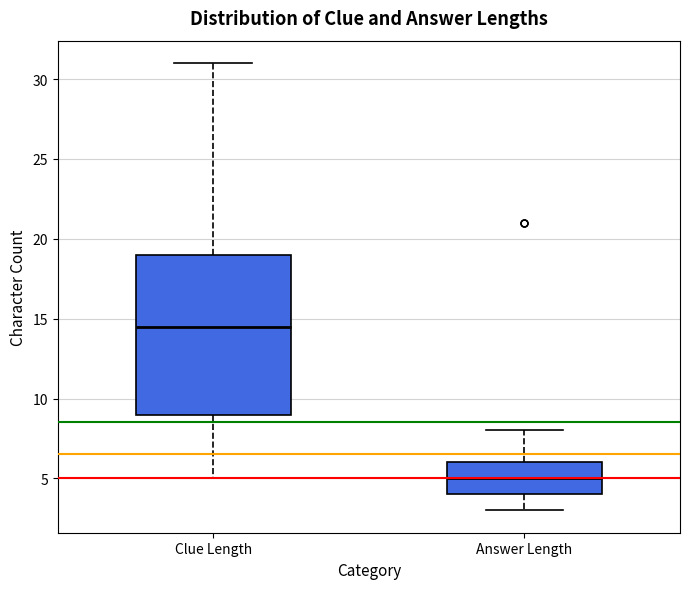

Reading left to right, transcribe this box plot: for each box, give where its median line is, the range the box spans, and where its two whiskers end, as read against the y-axis. The values are not printed on the chart, so give them approximately, as read against the axis.

Clue Length: median 14.5, box 9.0 to 19.0, whiskers 5.0 to 31.0
Answer Length: median 5.0, box 4.0 to 6.0, whiskers 3.0 to 8.0